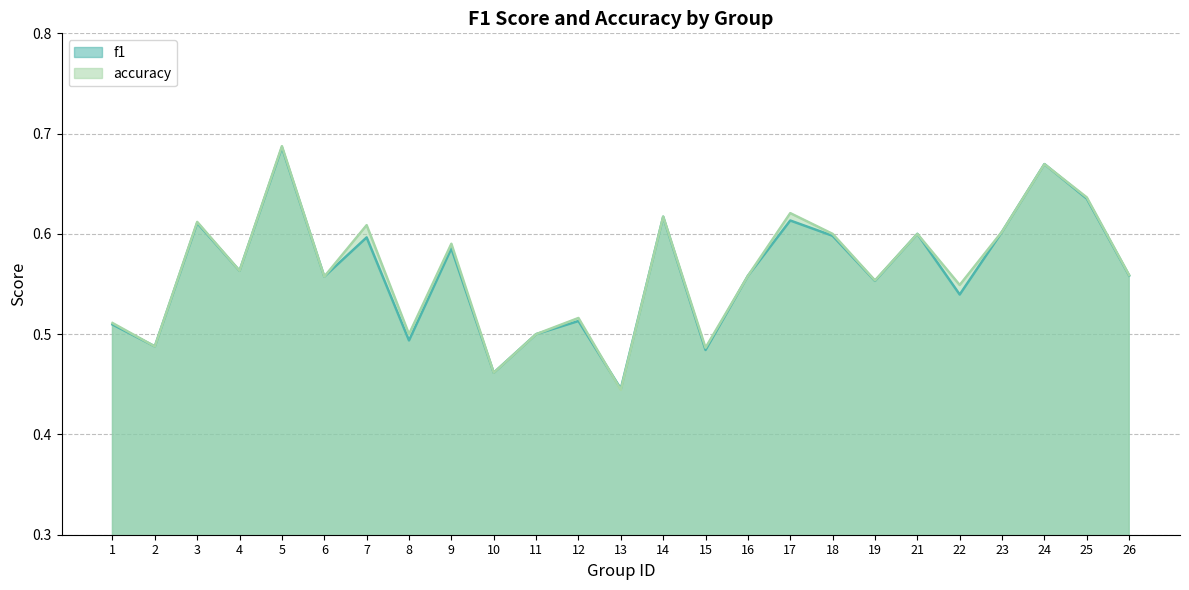

Is the value of f1 at 12 greater than the value of accuracy at 22?

No